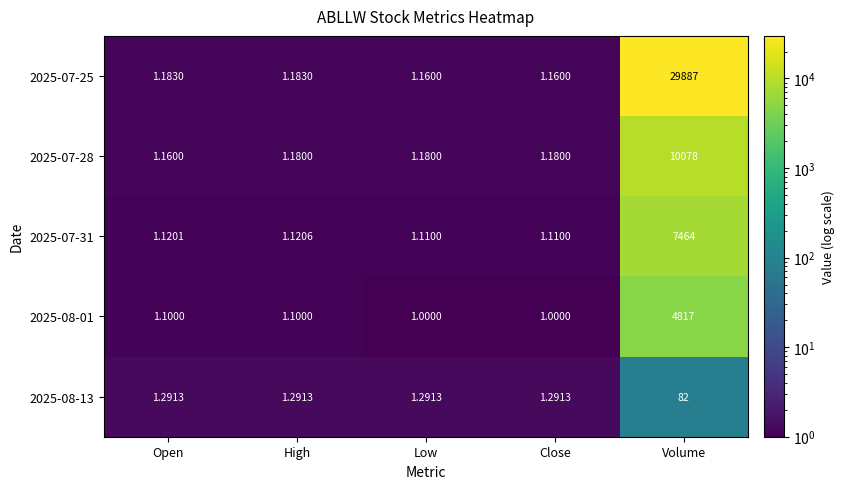

Which series has the widest spread of values?

2025-07-25